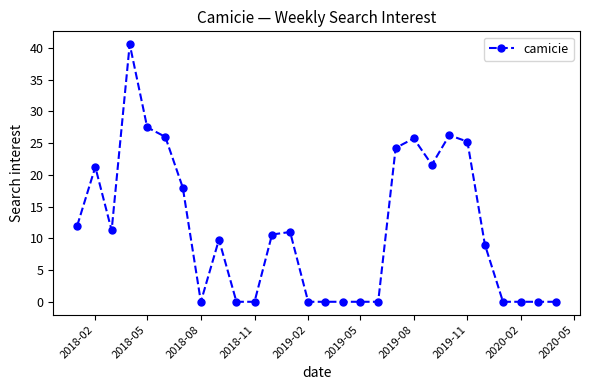

What is the difference between the maximum and minimum values?

40.6